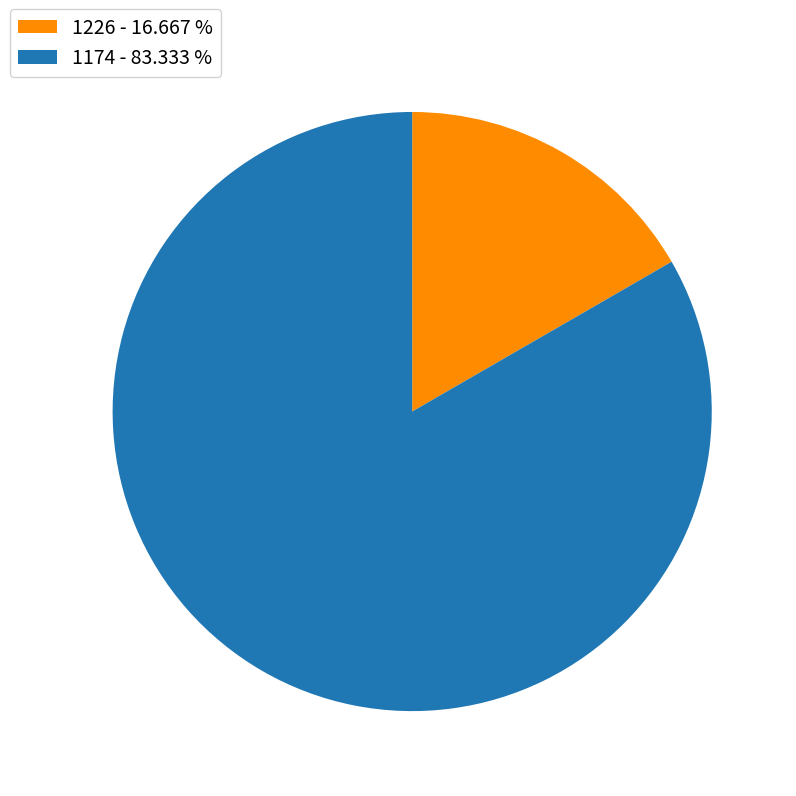

Between 1174 - 83.333 % and 1226 - 16.667 %, which is larger?

1174 - 83.333 %